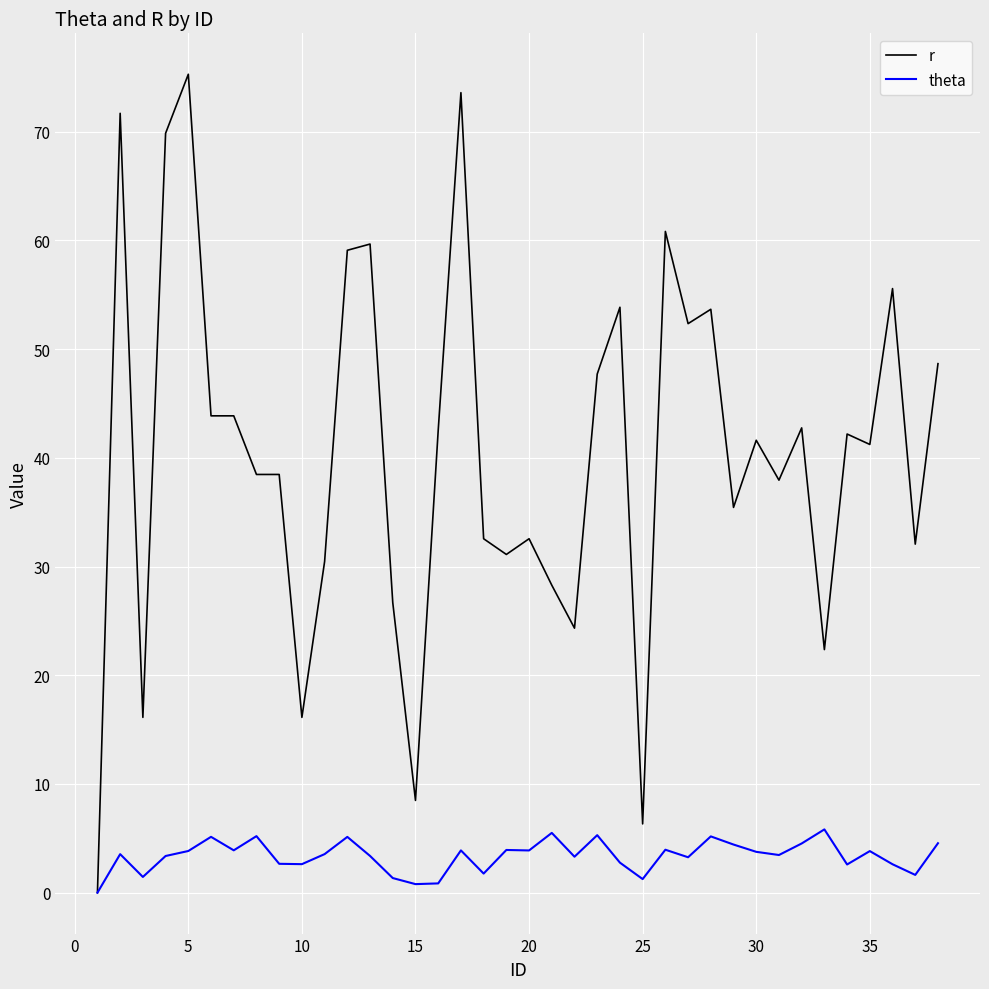

List the series in order of their overall mean, lowest first.

theta, r